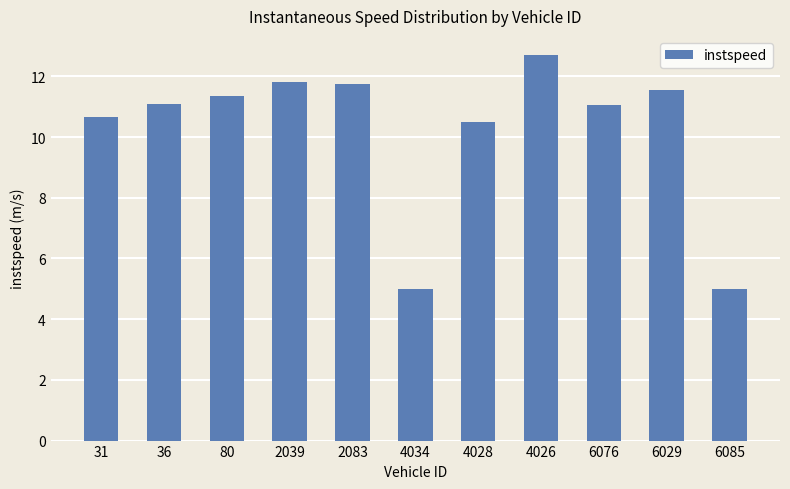

The value at 6076 is 3.3. True or false?

False